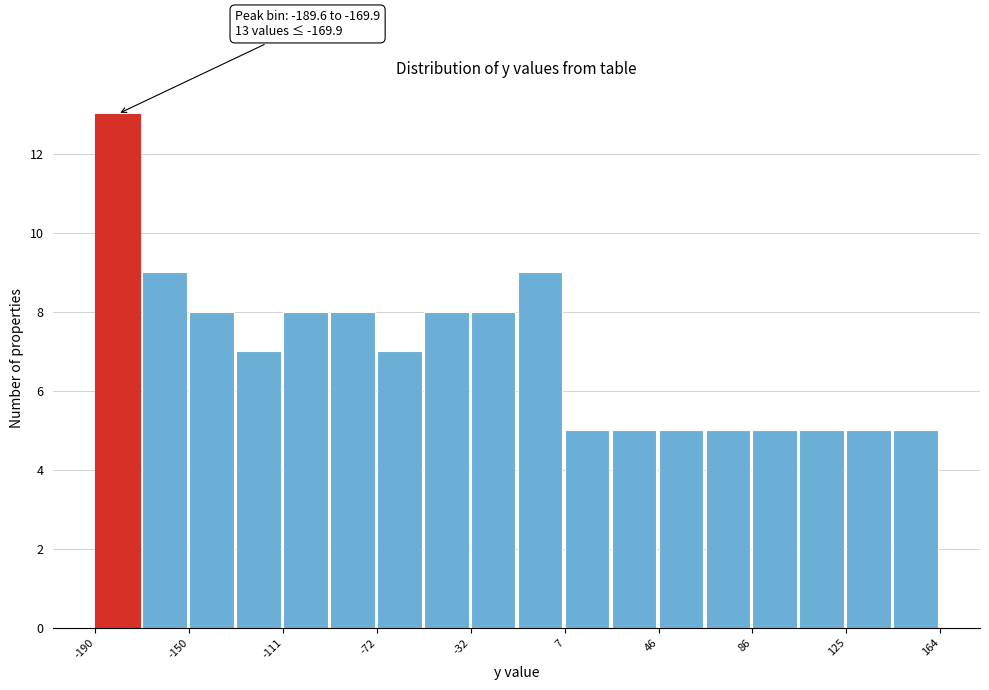

Read against the x-axis, roughly where is the centre of the tallest bar?

-180